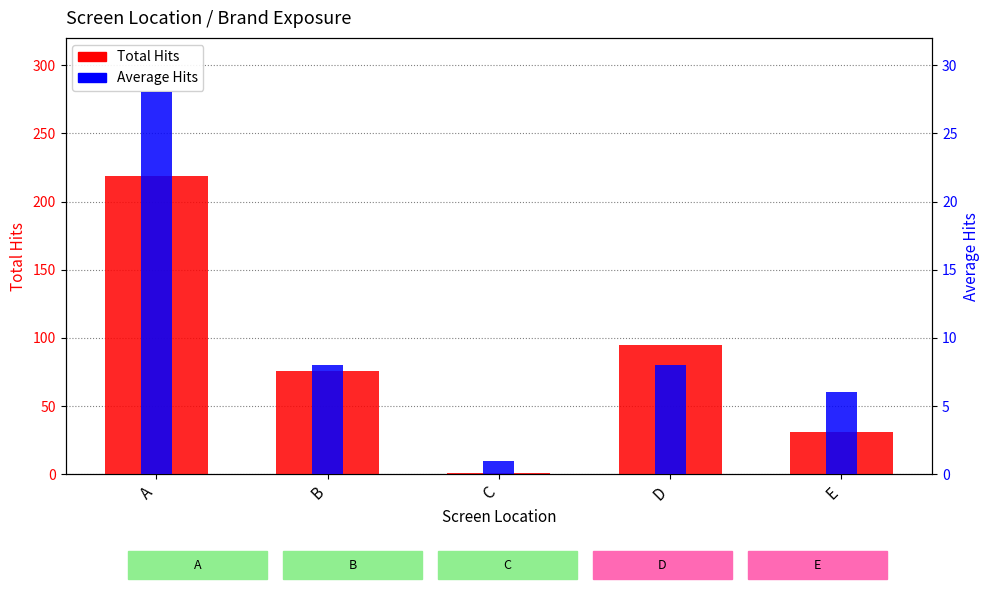

Which series has the largest total across all categories?

Total Hits